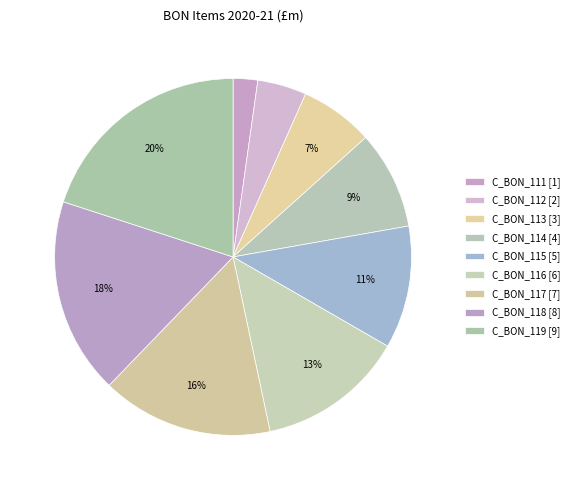

Between C_BON_114 and C_BON_119, which is larger?

C_BON_119